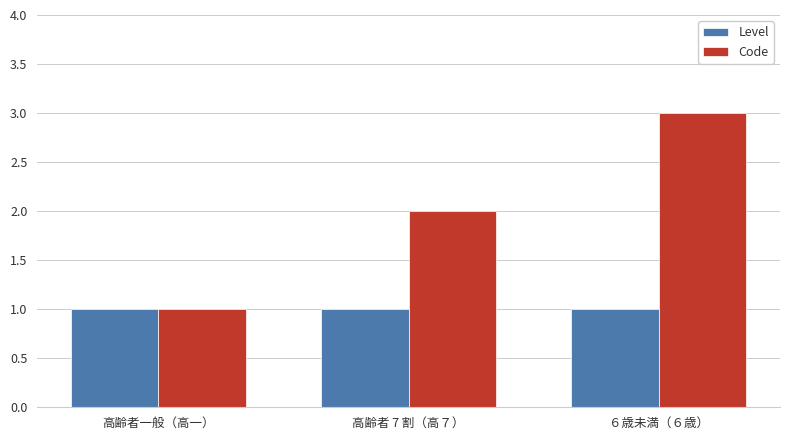

What is the sum of all Code values?

6